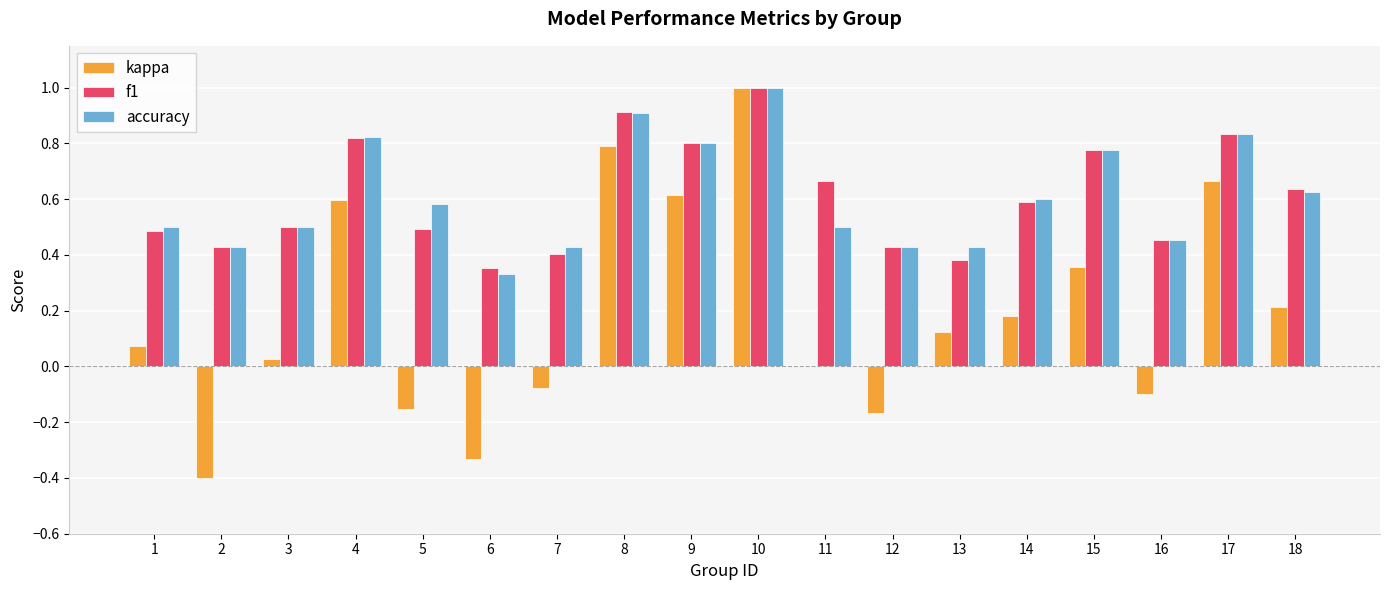

At which label does kappa first exceed 0?

1